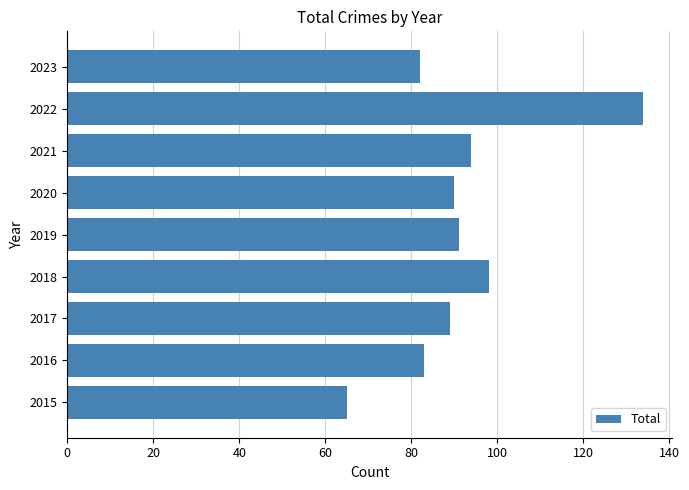

The chart shows a value of 159 at 2017. True or false?

False